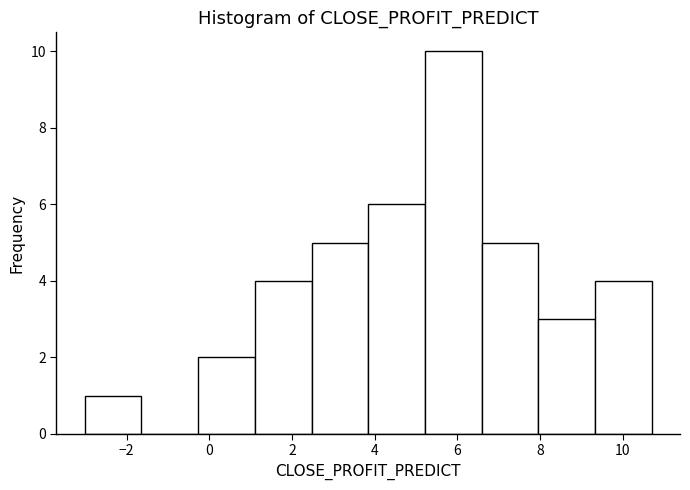

What is the height of the bar covering 2.4 to 3.8 on the x-axis? Neither the bar edges nor the heights are printed on the chart, so give them approximately, as read against the axes.

5